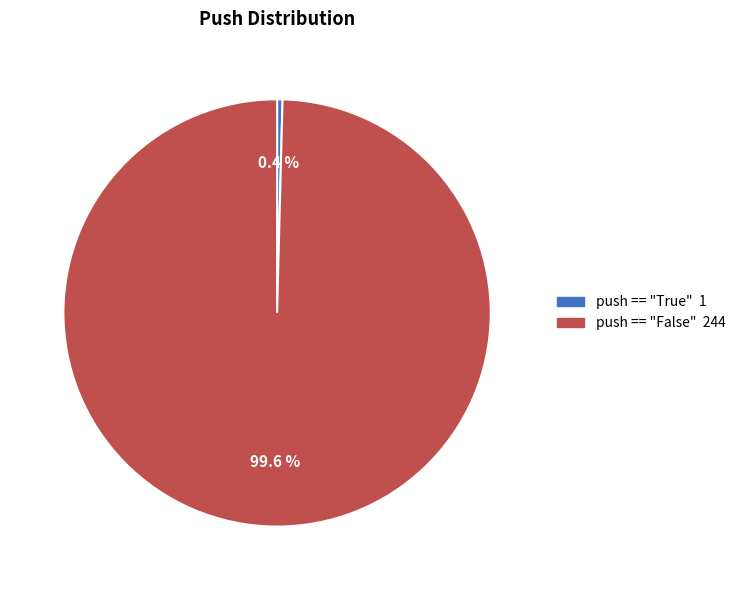

Rank the categories by value from highest to lowest.

push == "False", push == "True"